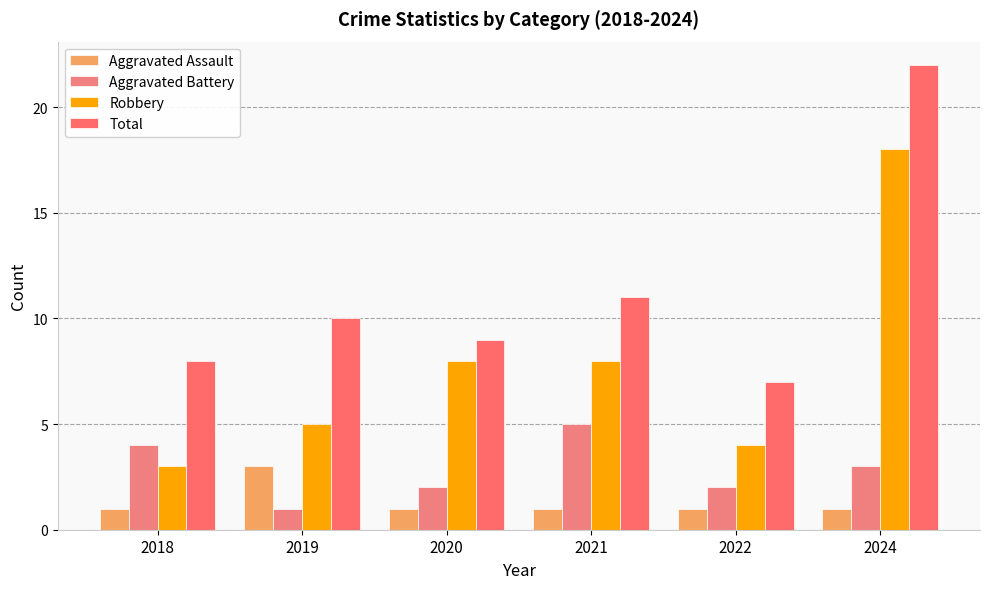

Rank the categories by Robbery value from lowest to highest.

2018, 2022, 2019, 2020, 2021, 2024